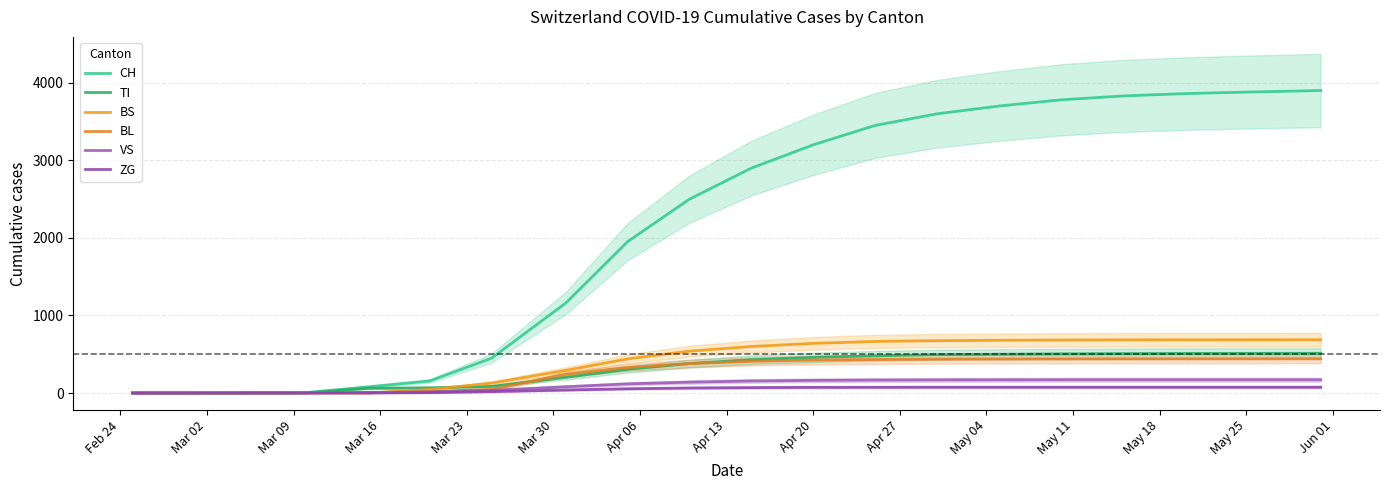

What is the label of the 13th point from the left?

May 18